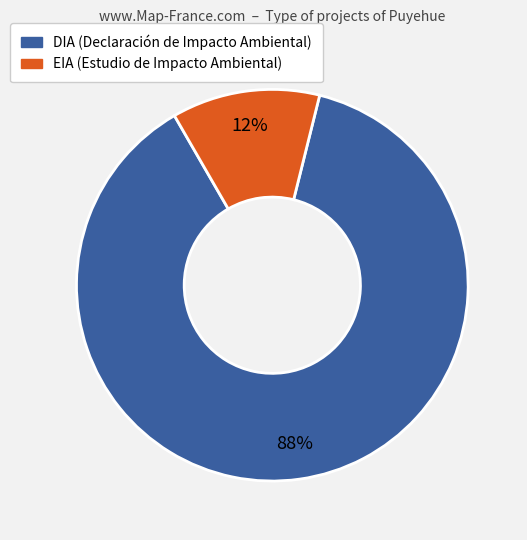

Count the number of slices in the pie.

2